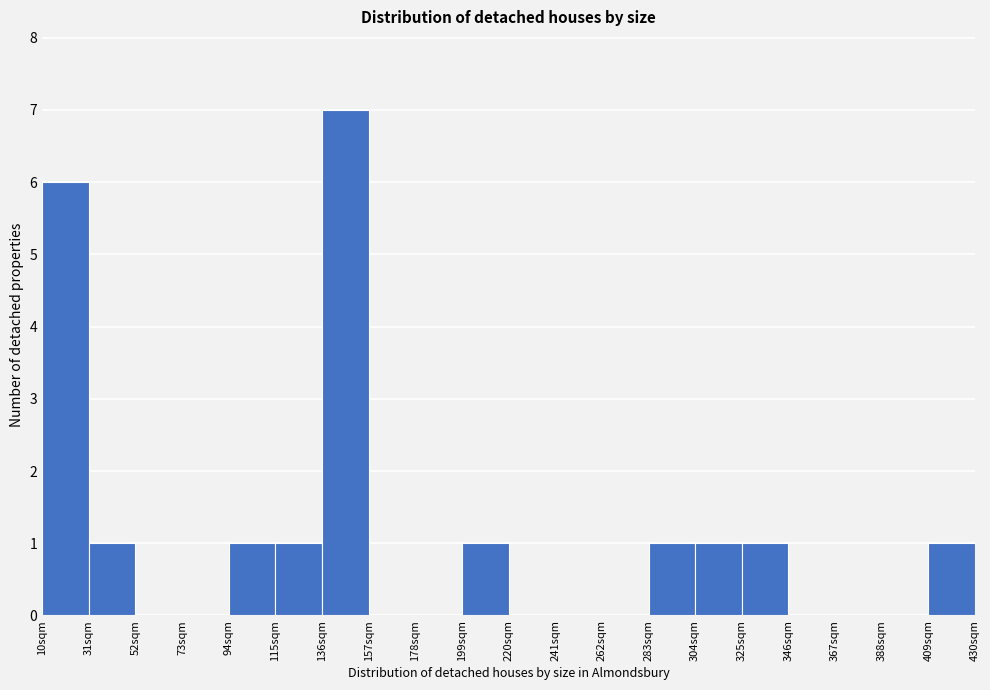

Reading left to right, list every bar in this chart as the range it spans on the x-axis followed by its height. Neither the bar edges nor the heights are printed on the chart, so give them approximately, as read against the axes.

10 to 31: 6
31 to 52: 1
52 to 73: 0
73 to 94: 0
94 to 115: 1
115 to 136: 1
136 to 157: 7
157 to 178: 0
178 to 199: 0
199 to 220: 1
220 to 241: 0
241 to 262: 0
262 to 283: 0
283 to 304: 1
304 to 325: 1
325 to 346: 1
346 to 367: 0
367 to 388: 0
388 to 409: 0
409 to 430: 1